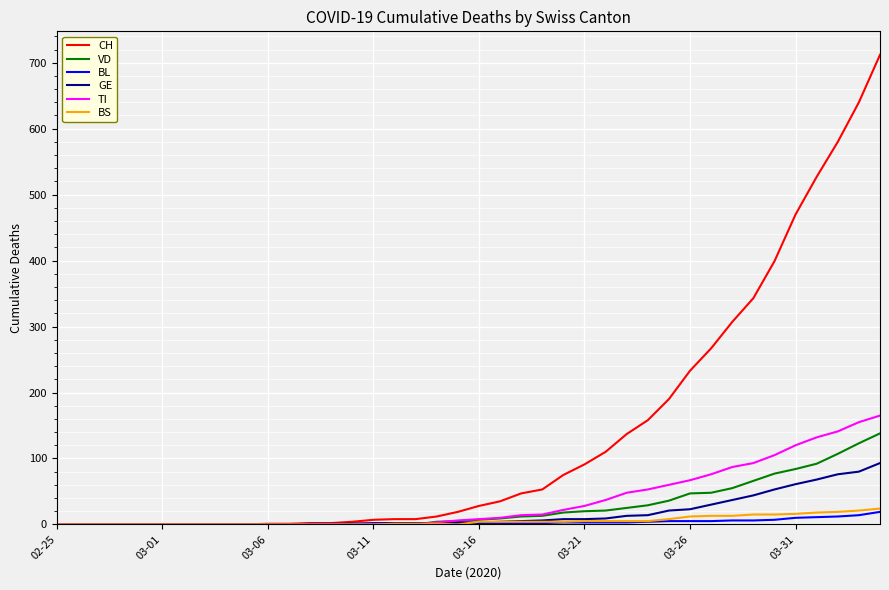

Which series has the largest range (max minus min)?

CH